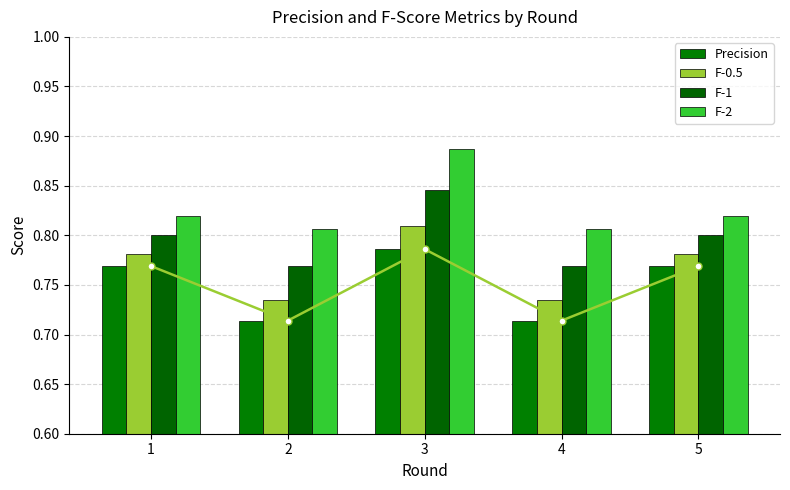

What is the value of the Precision bar at the 1st from the left?

0.8